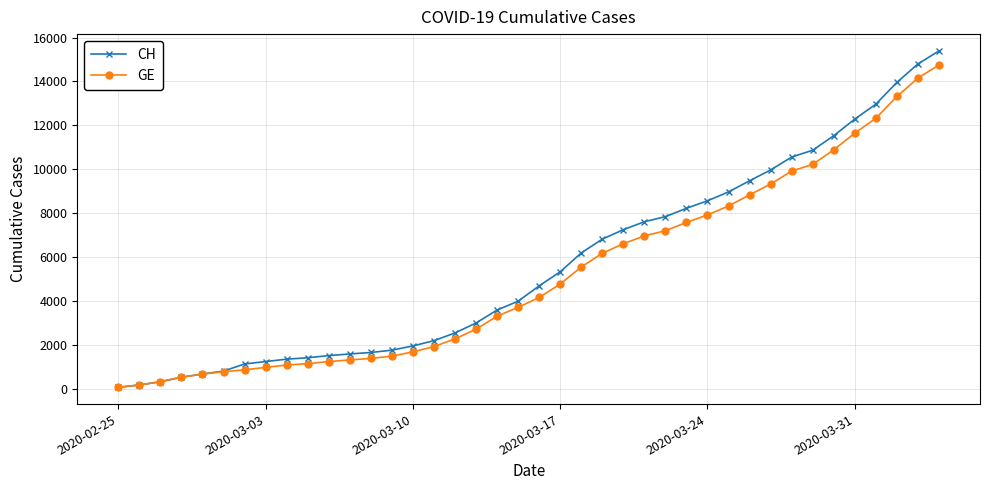

Which series has the largest range (max minus min)?

CH